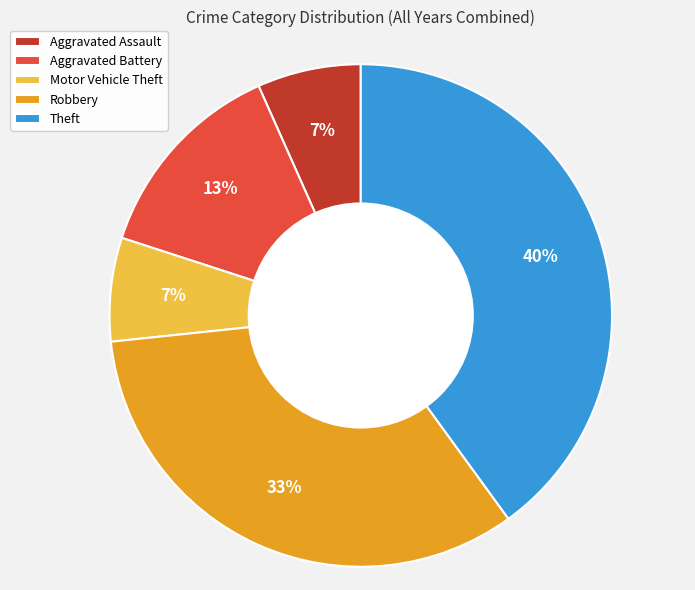

To the nearest percent, what is the difference between the largest and smallest slice percentages?

33%